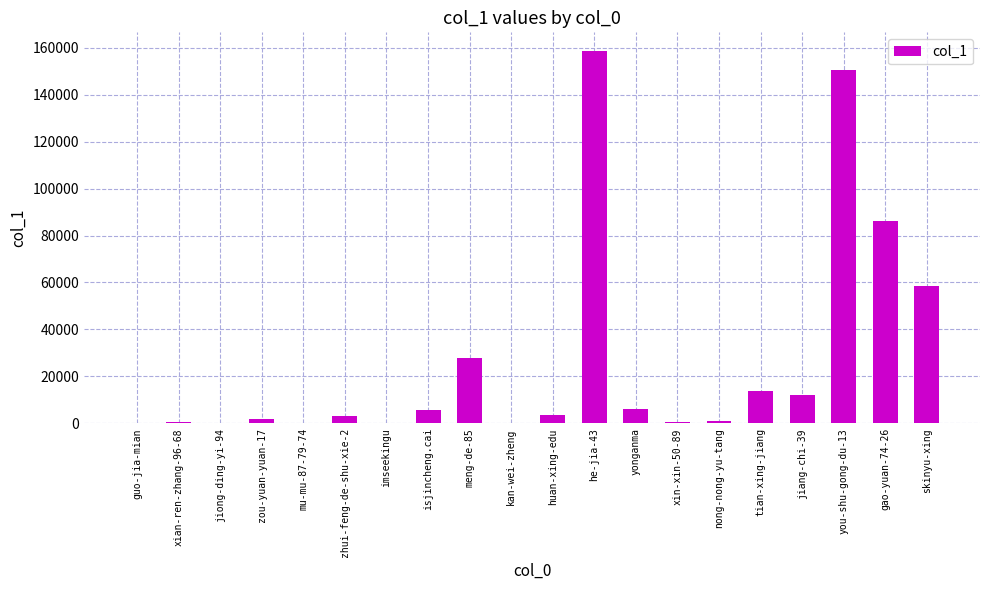

What is the sum of the values at kan-wei-zheng and jiang-chi-39?

12378